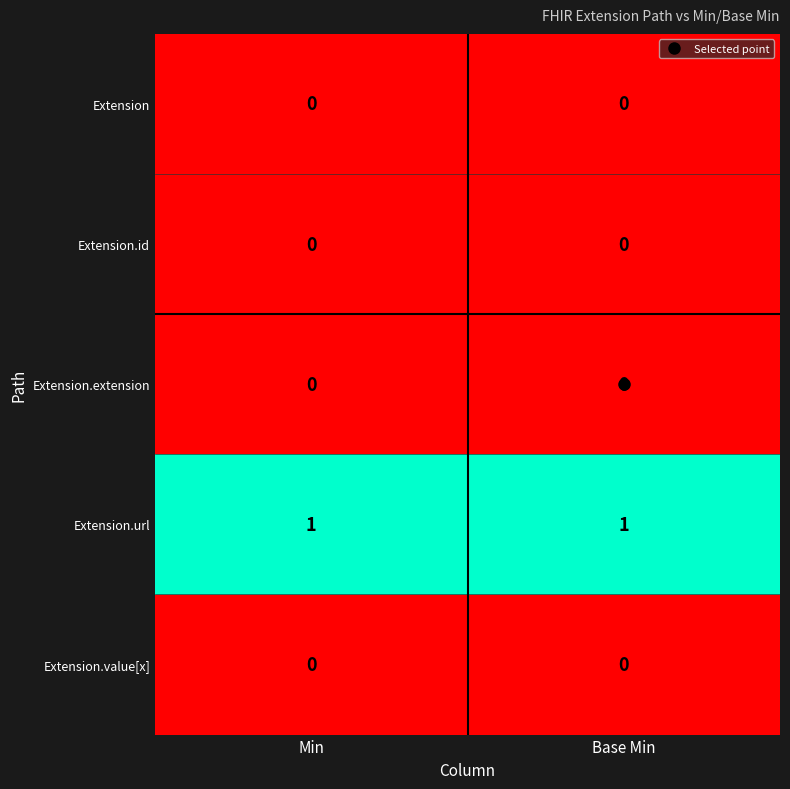

The Extension.id series shows 0 at Base Min. True or false?

True